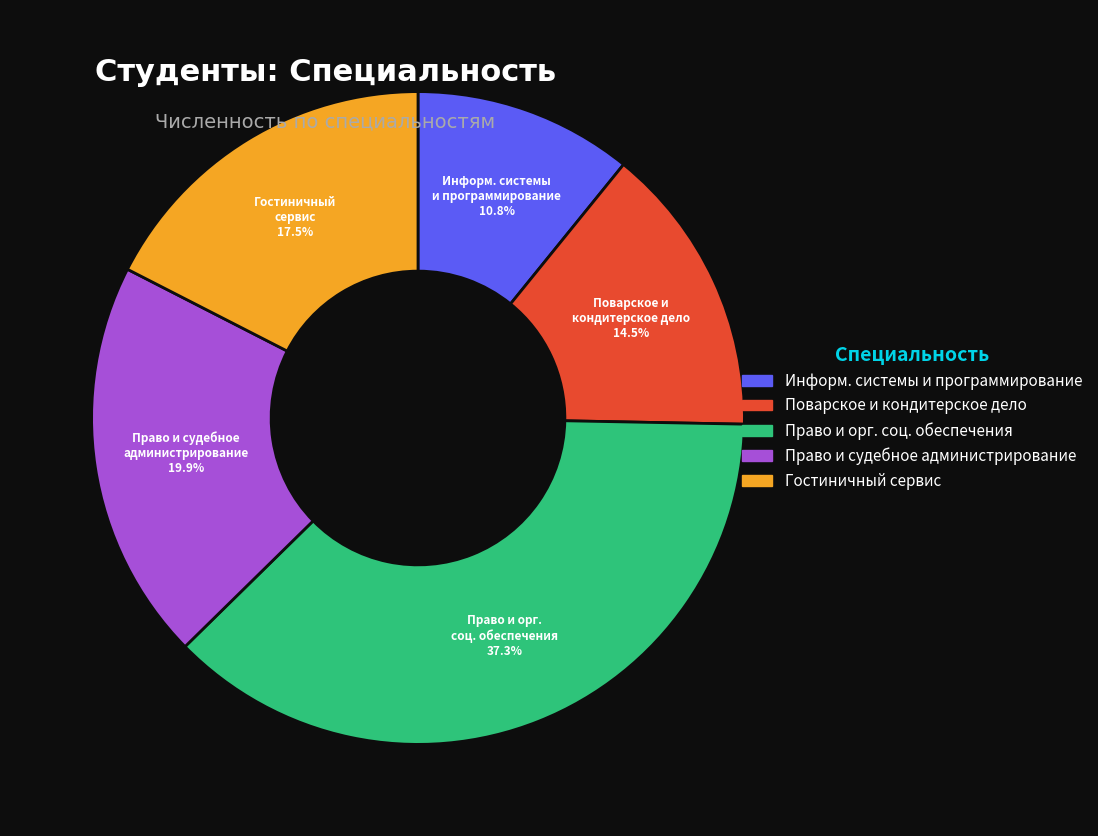

Is there a majority slice in this chart?

No